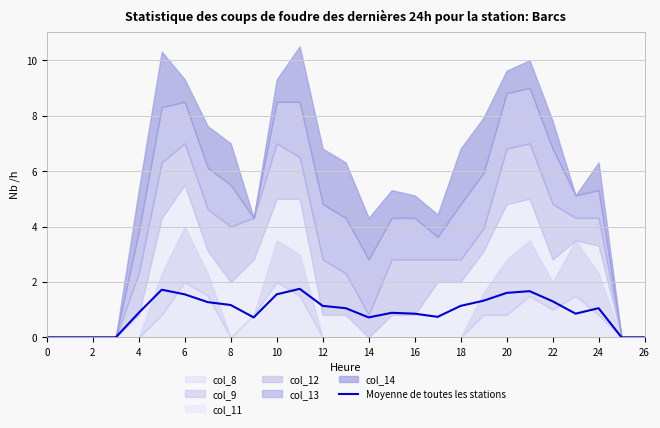

Reading left to right, transcribe all the data shown in this chart.

0.0	0.0	0.0	0.0	0.9	1.7	1.6	1.3	1.2	0.7	1.6	1.8	1.1	1.1	0.7	0.9	0.9	0.7	1.1	1.3	1.6	1.7	1.3	0.9	1.1	0.0	0.0